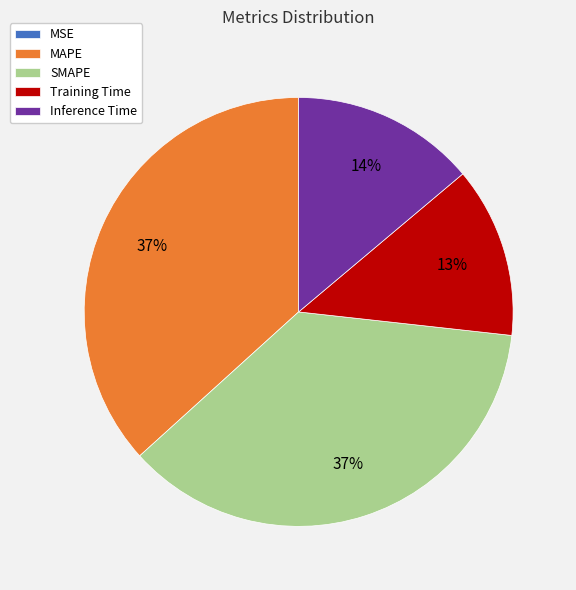

What percentage is the MAPE slice, to the nearest percent?

37%